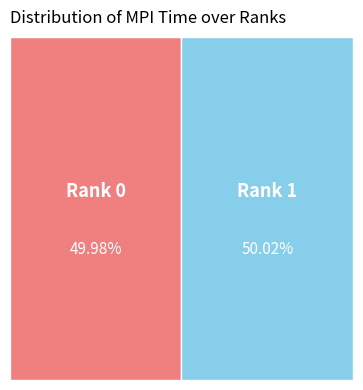

Which category accounts for the majority?

Rank 1